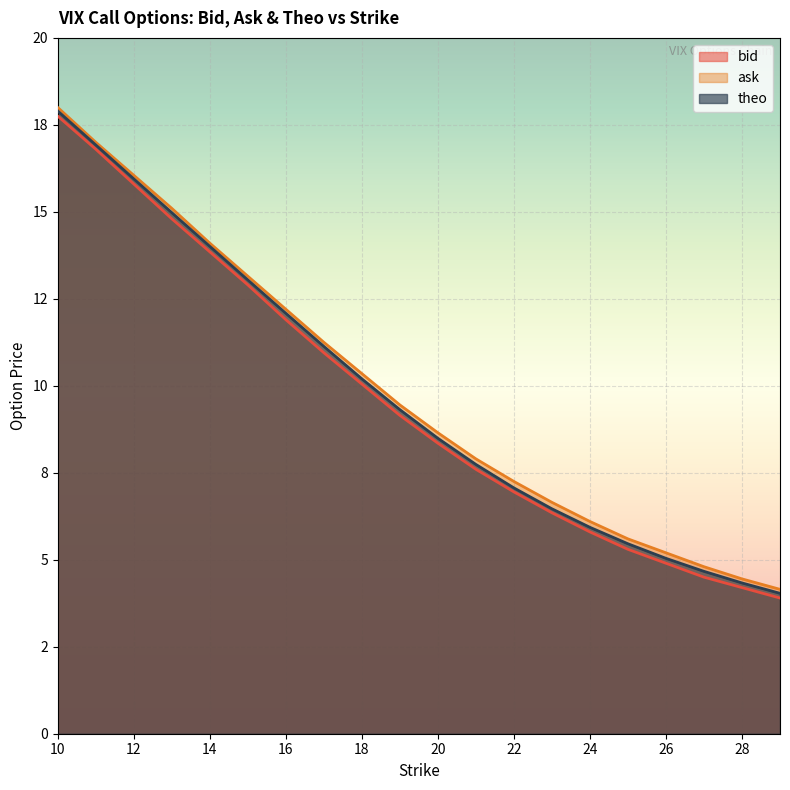

Which has a higher value, 29 or 14?

14